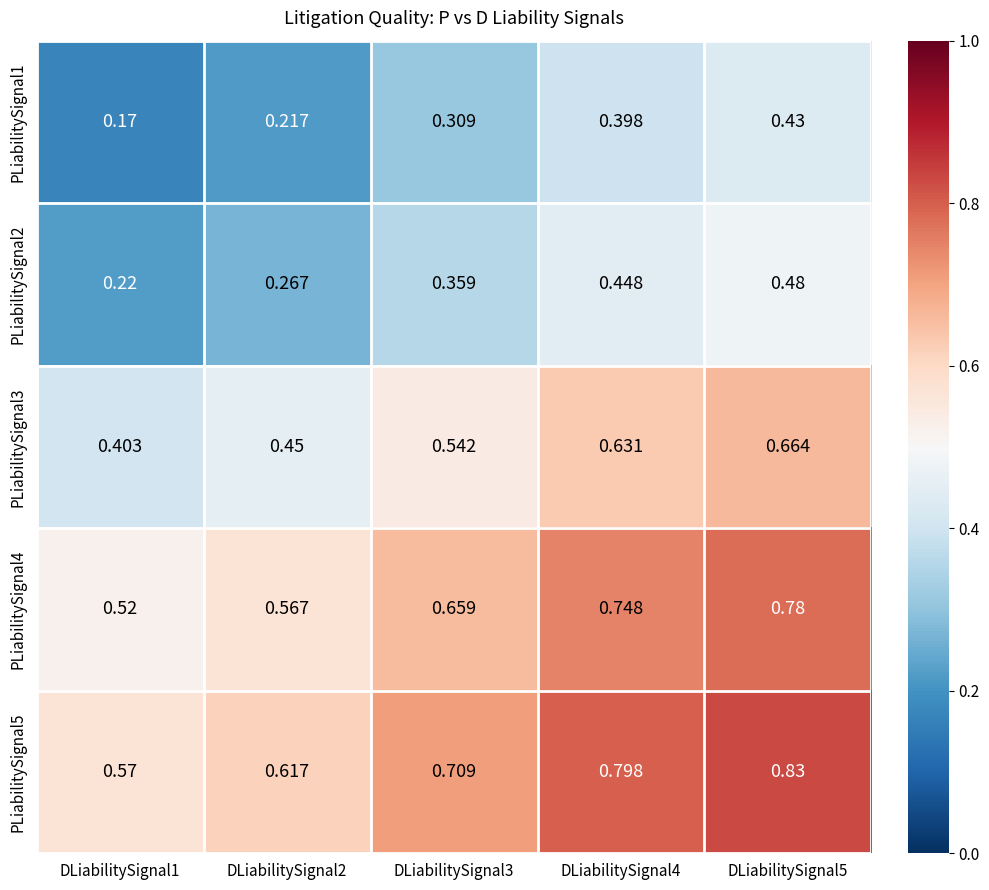

Which series has the largest range (max minus min)?

PLiabilitySignal3